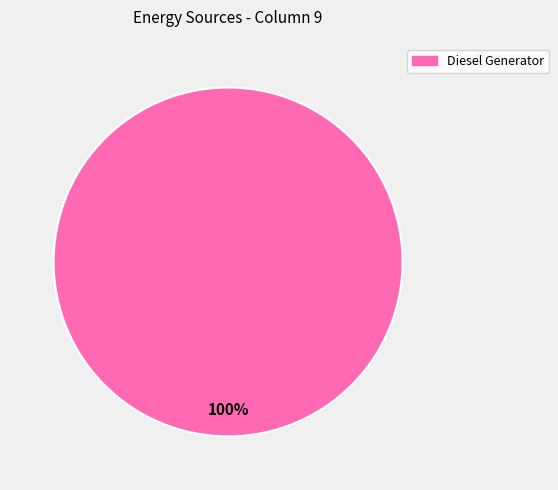

Does any single category account for the majority?

Yes